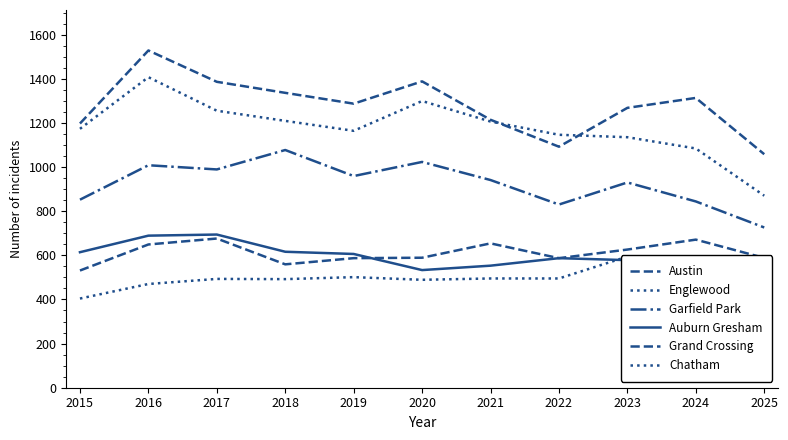

The Auburn Gresham series shows 923 at 2024. True or false?

False